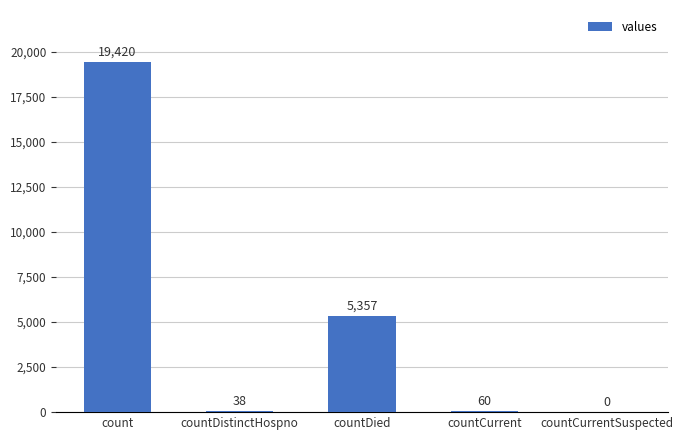

Between countDistinctHospno and countDied, which is larger?

countDied